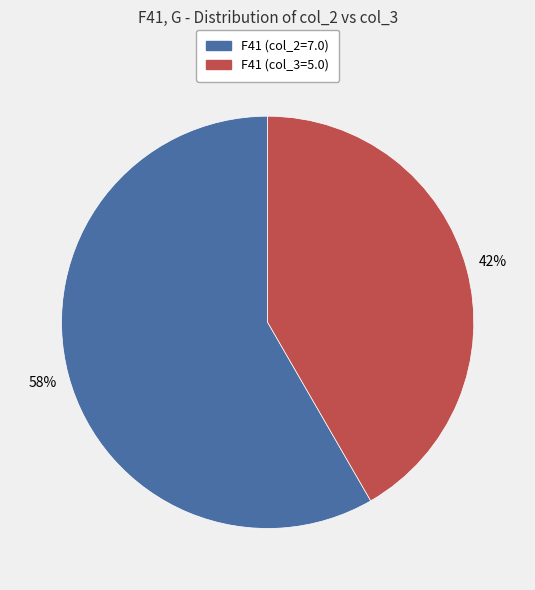

Count the number of slices in the pie.

2